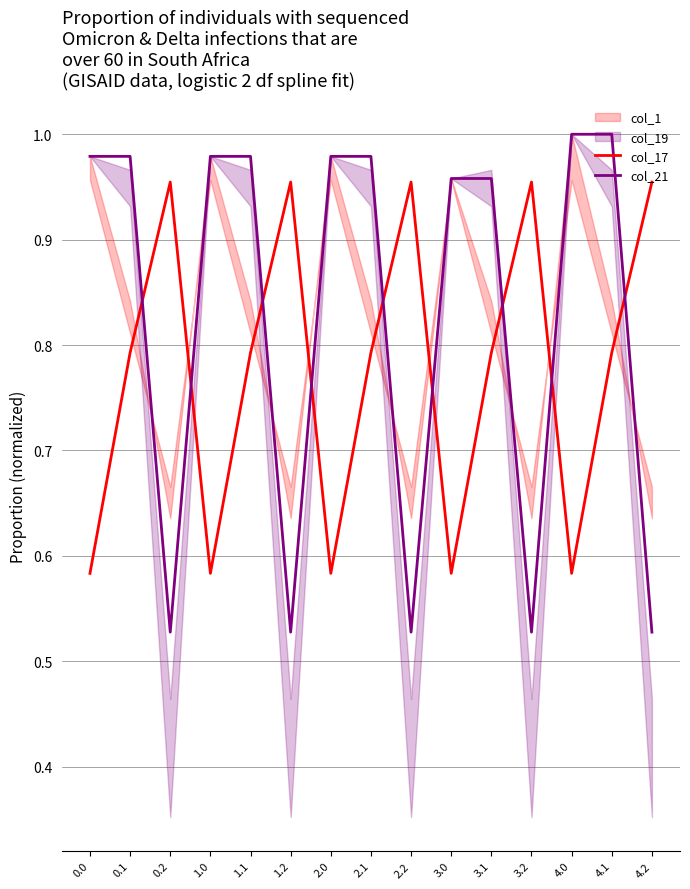

List the labels in order of col_21 value, smallest first.

0.2, 1.2, 2.2, 3.2, 4.2, 3.0, 3.1, 0.0, 0.1, 1.0, 1.1, 2.0, 2.1, 4.0, 4.1